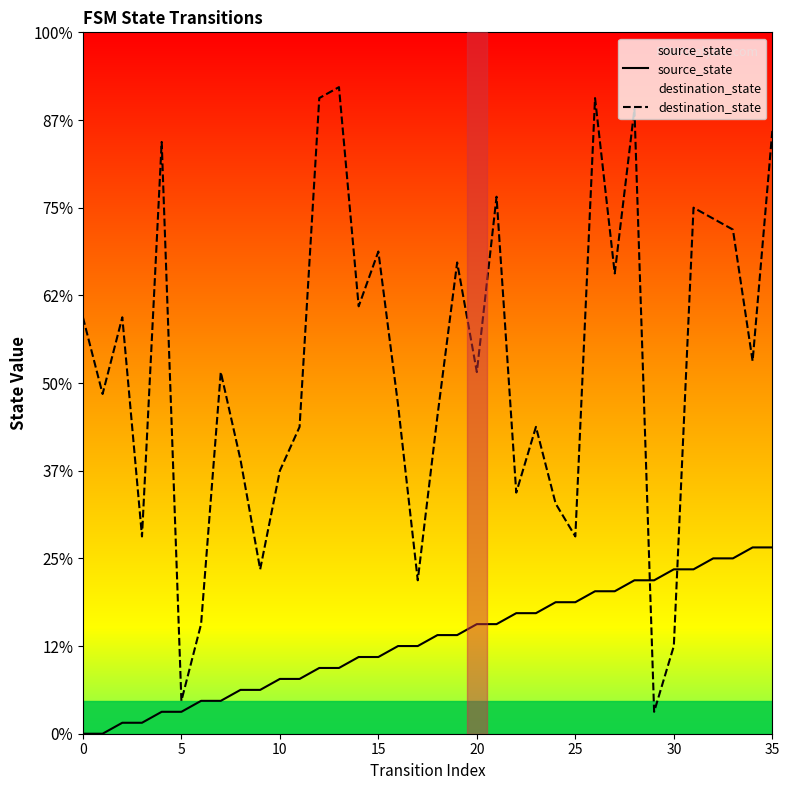

Does the chart display data point markers on the line(s)?

No